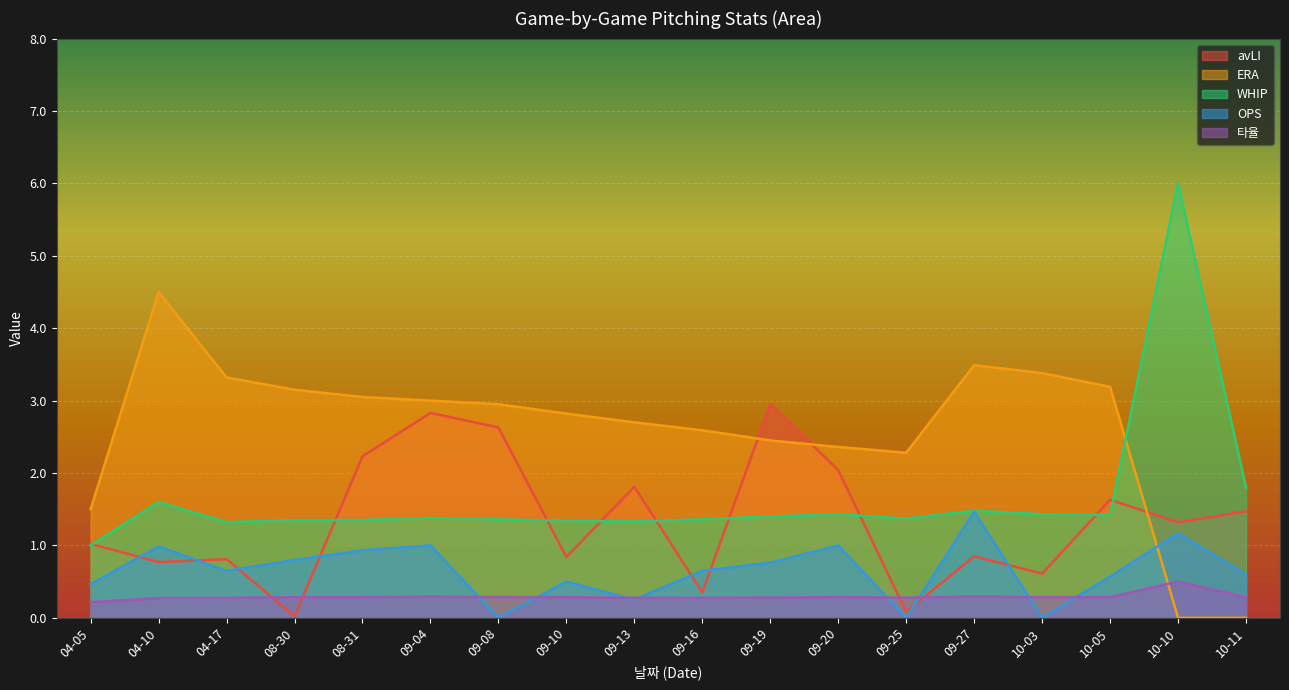

What is the label of the 18th point from the right?

04-05